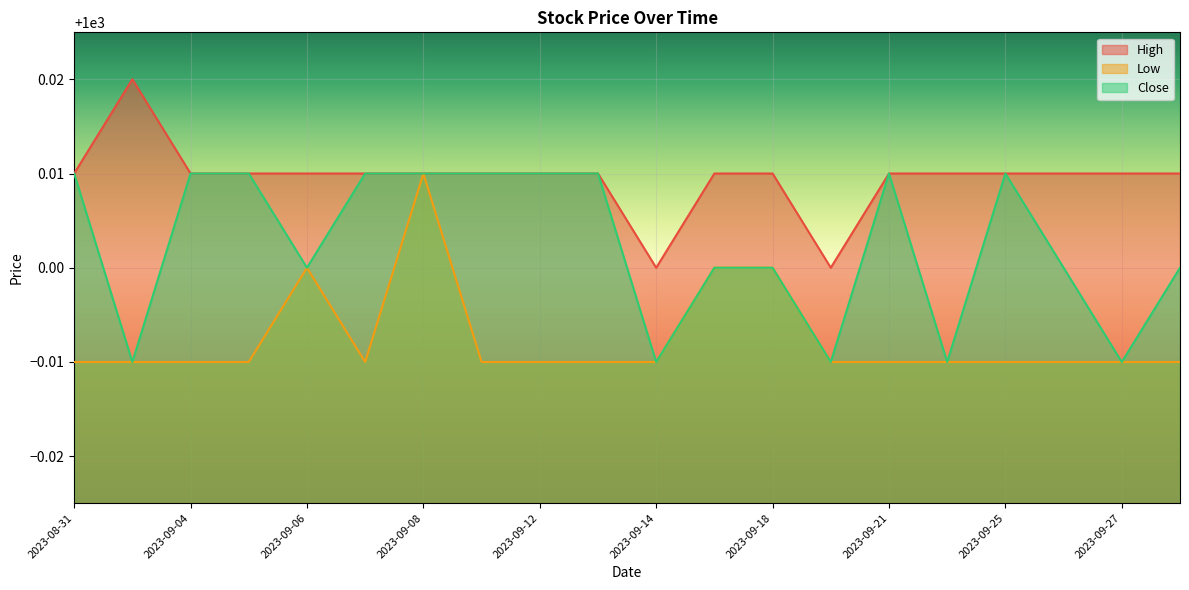

Which series has the widest spread of values?

High